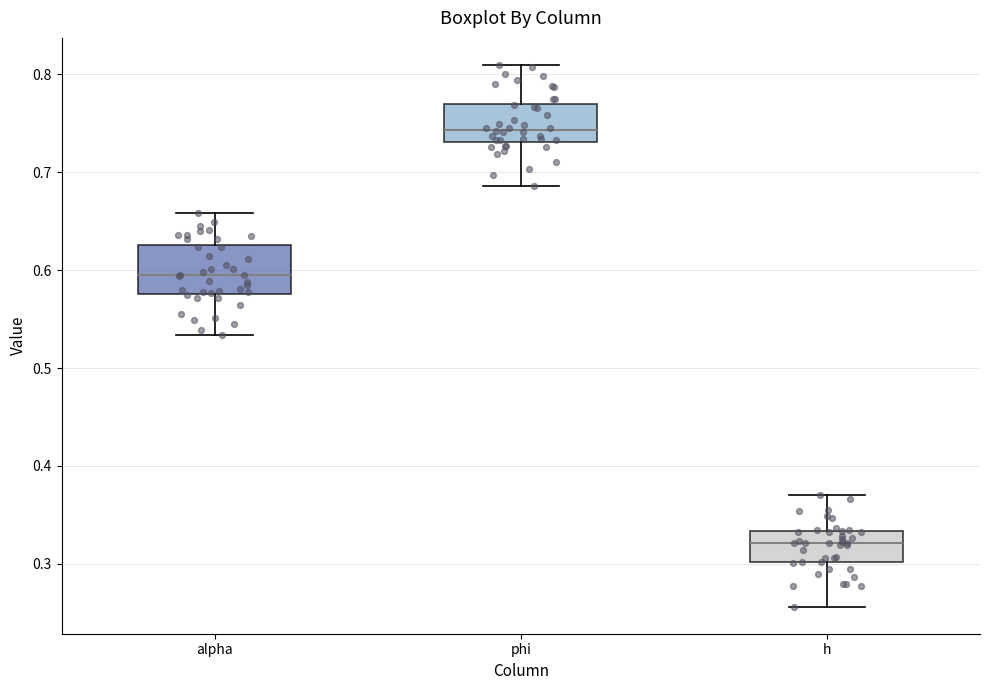

Which box is the tallest, from its lower edge to its upper edge?

alpha